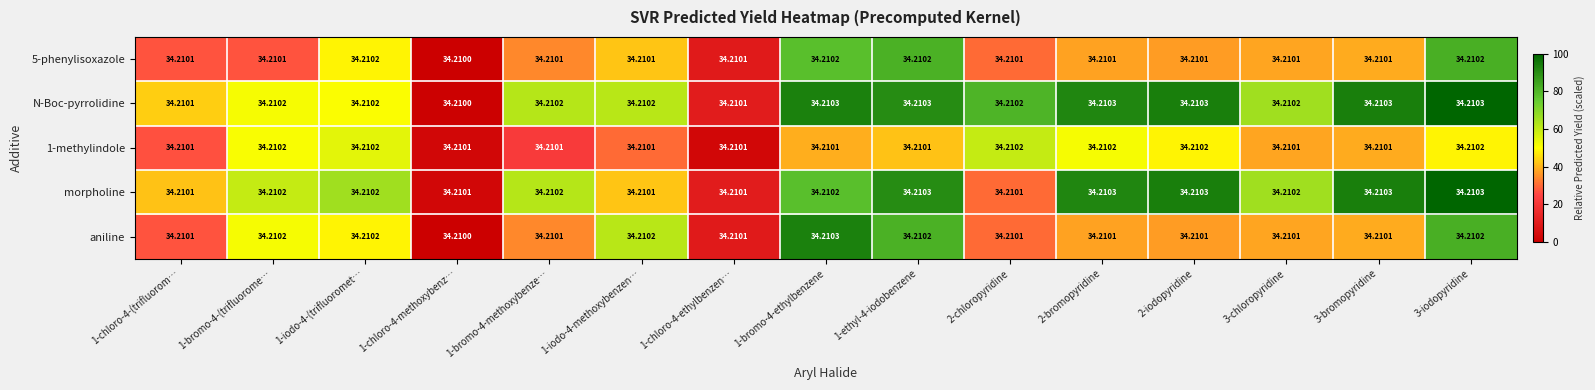

Which series has the widest spread of values?

N-Boc-pyrrolidine